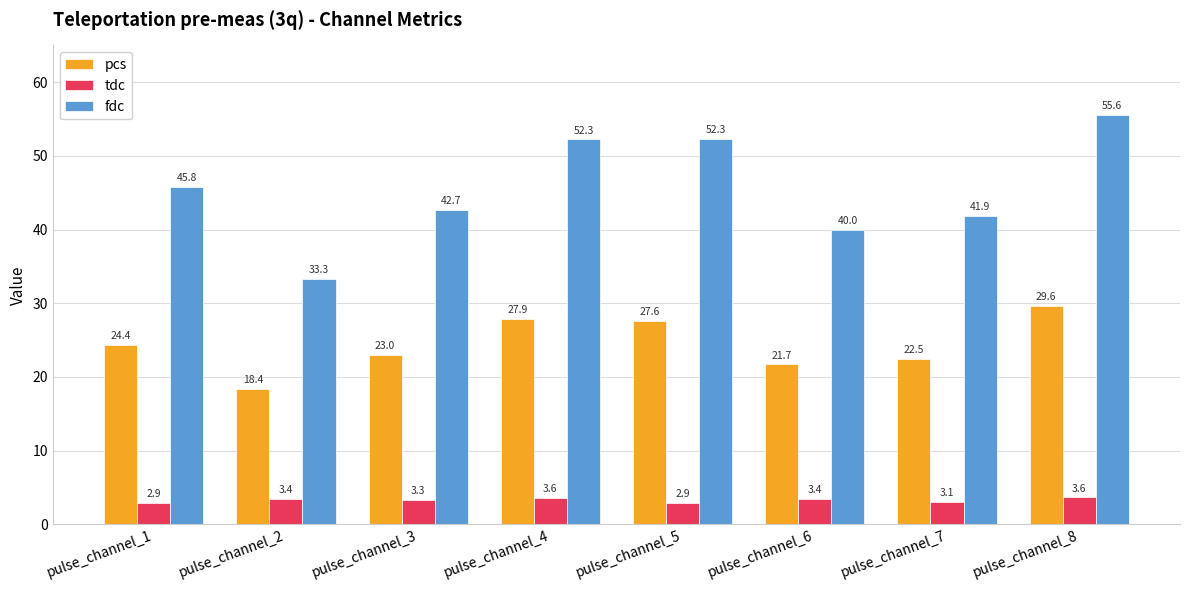

True or false: fdc has a value of 33.3 at pulse_channel_2.

True